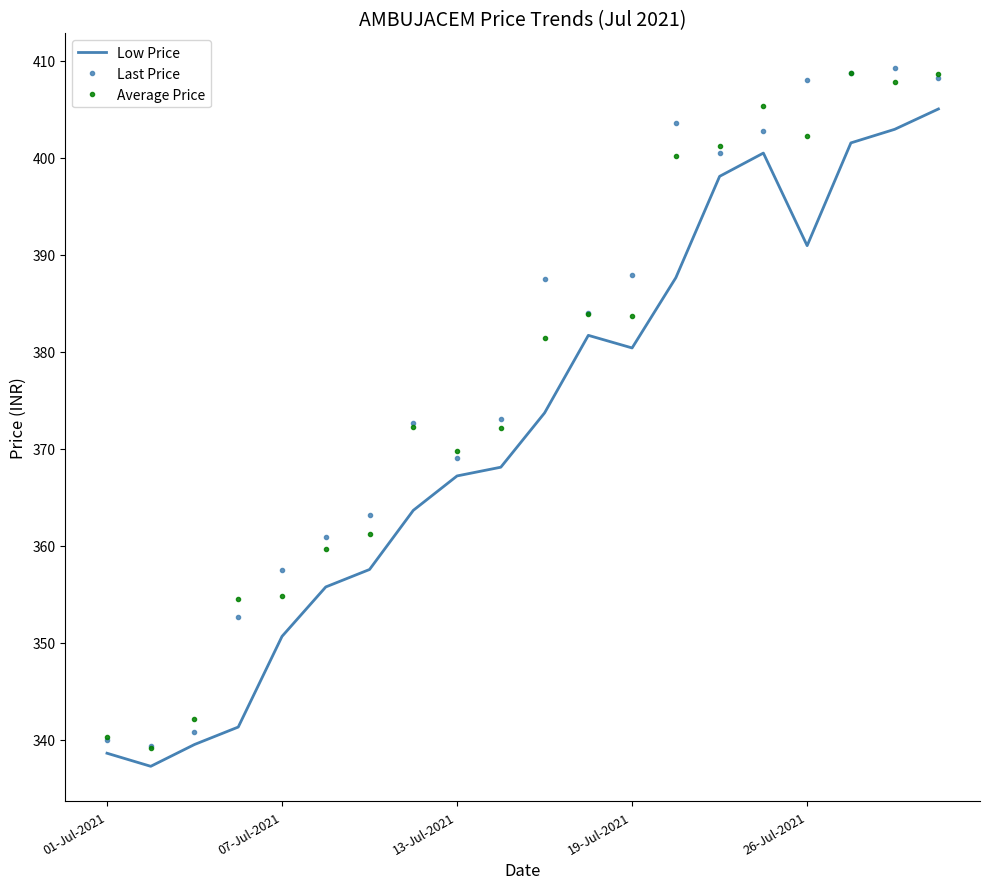

List the series in order of their overall mean, lowest first.

Low Price, Average Price, Last Price